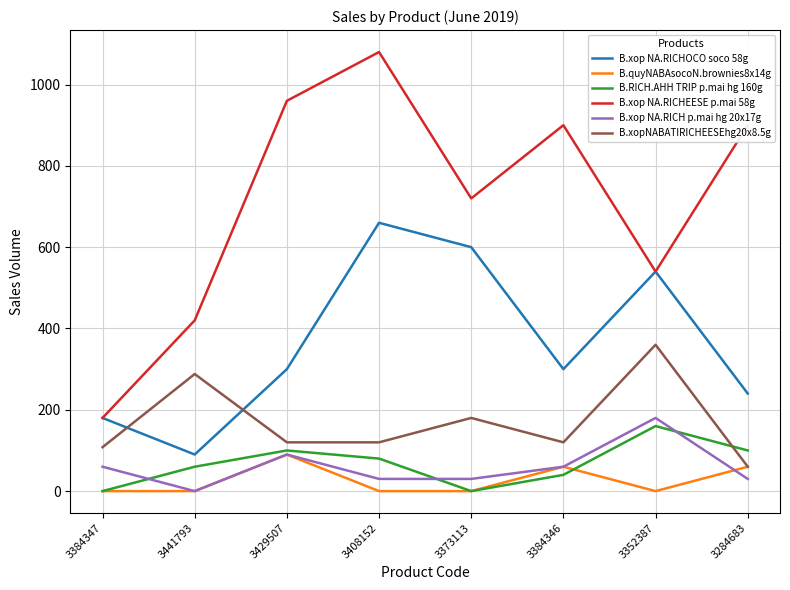

What is the lowest value of the B.xop NA.RICHEESE p.mai 58g series?

180